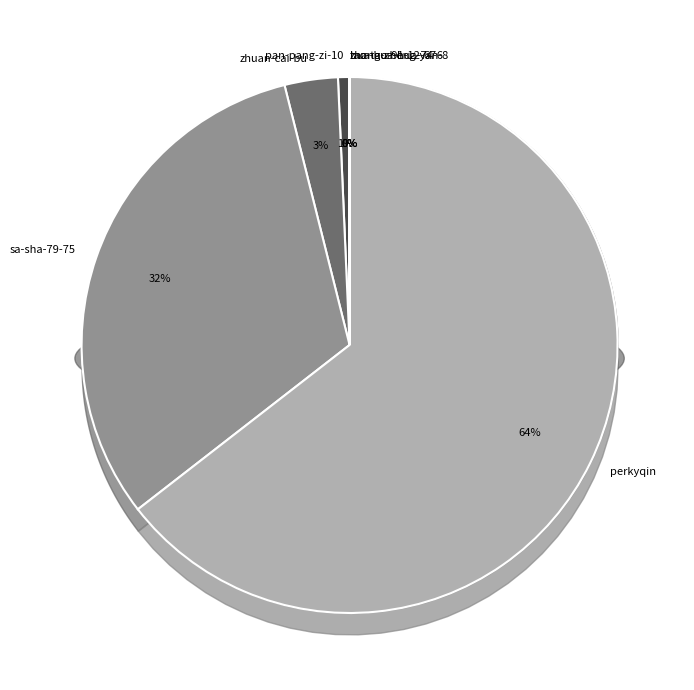

The zhang-zheng-yan-8 slice represents 1% of the pie. True or false?

False